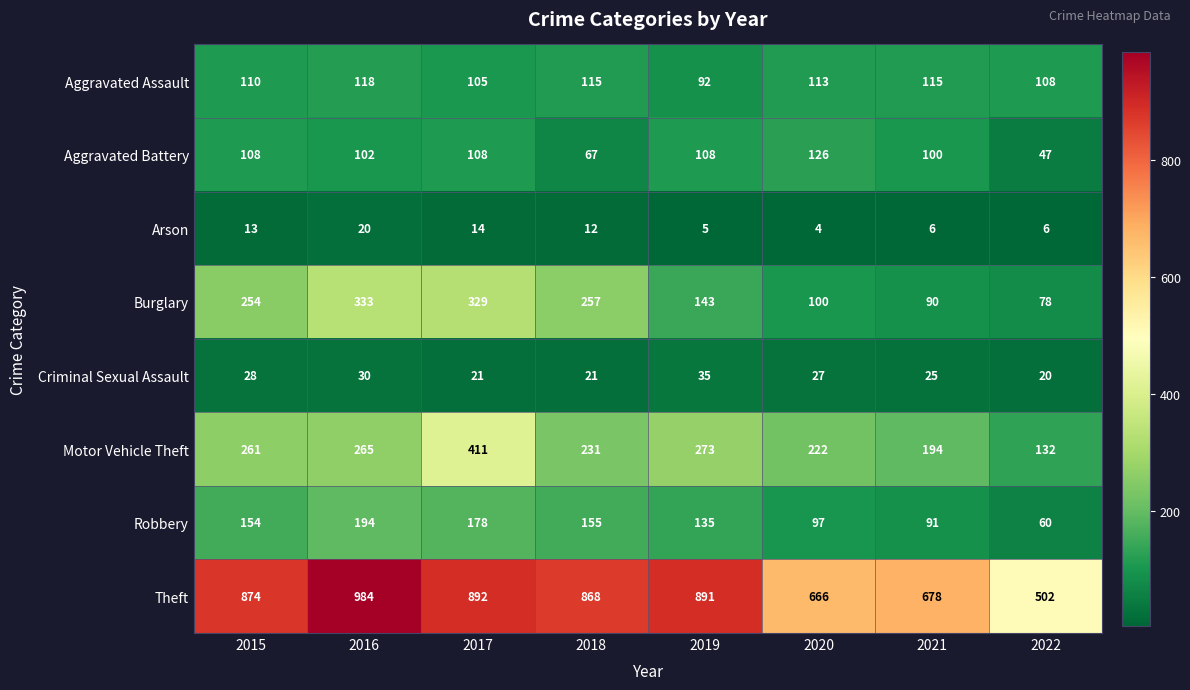

What is the difference between the highest and lowest values at 2018?

856